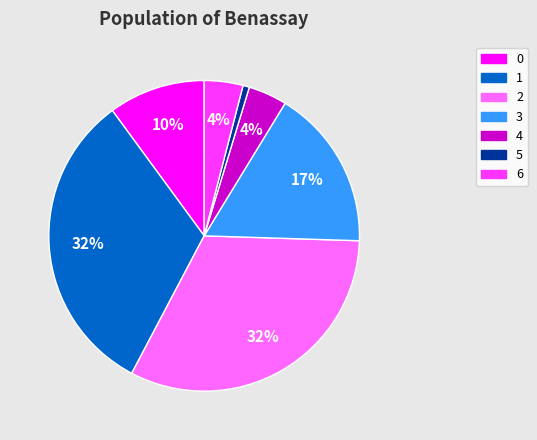

How many slices are in this pie chart?

7